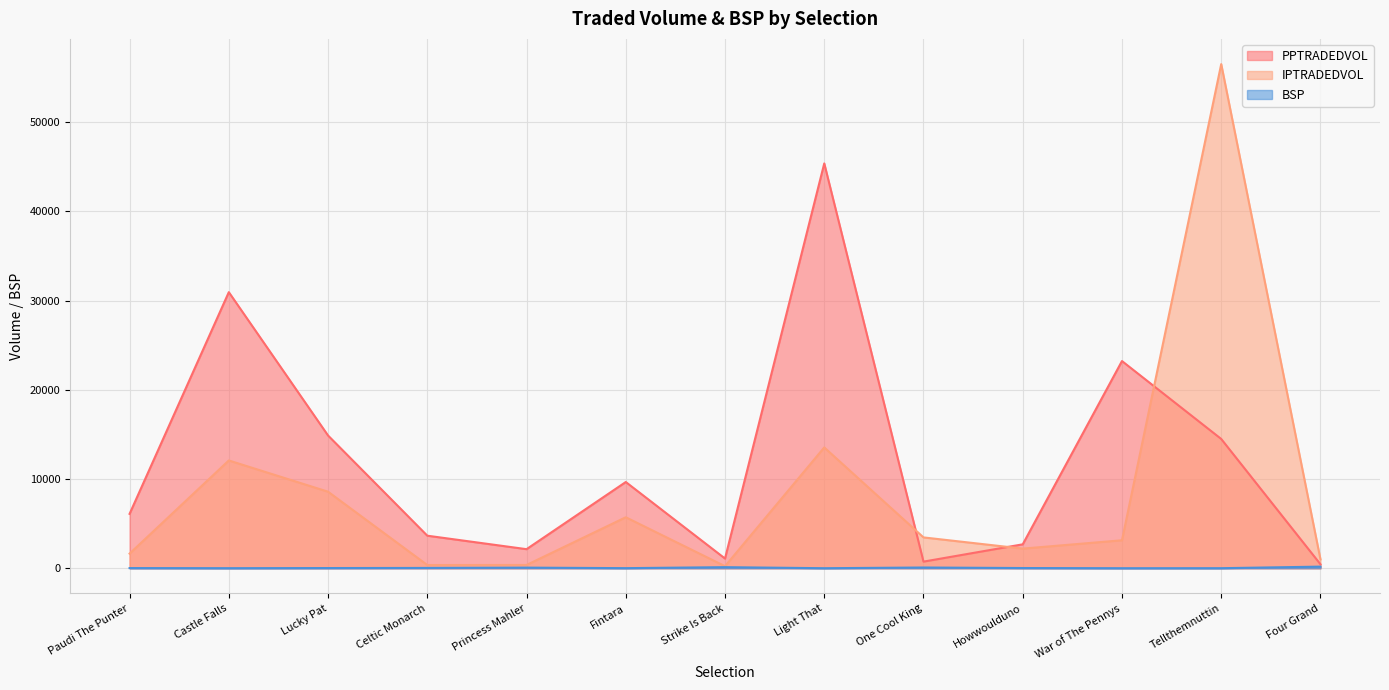

True or false: PPTRADEDVOL has more than 0 points higher than both neighbors.

True